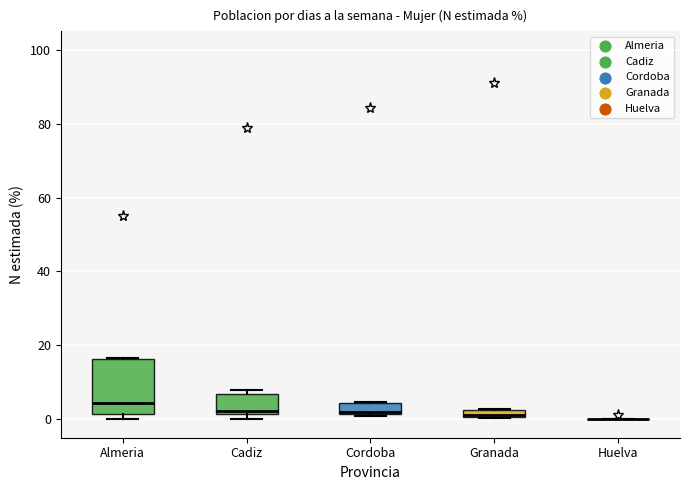

Which box is the tallest, from its lower edge to its upper edge?

Almeria